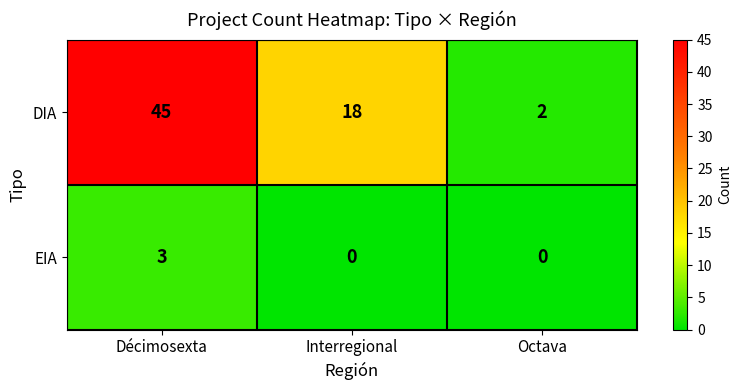

How many series are shown in this chart?

2